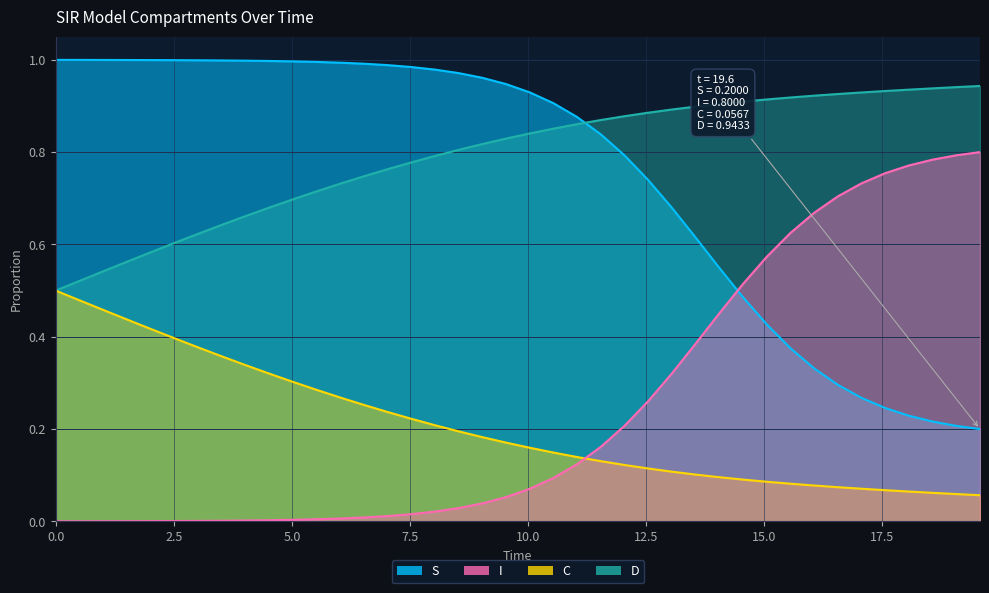

True or false: D and S intersect in this chart.

False